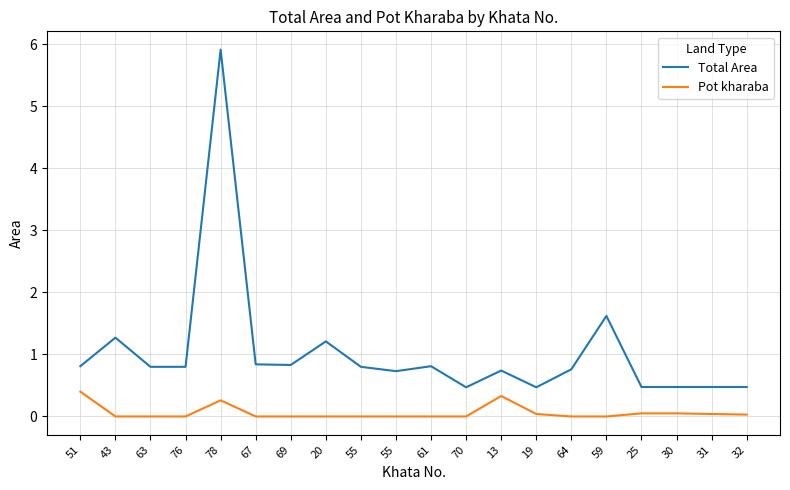

At 19, list the series in order from smallest to largest.

Pot kharaba, Total Area